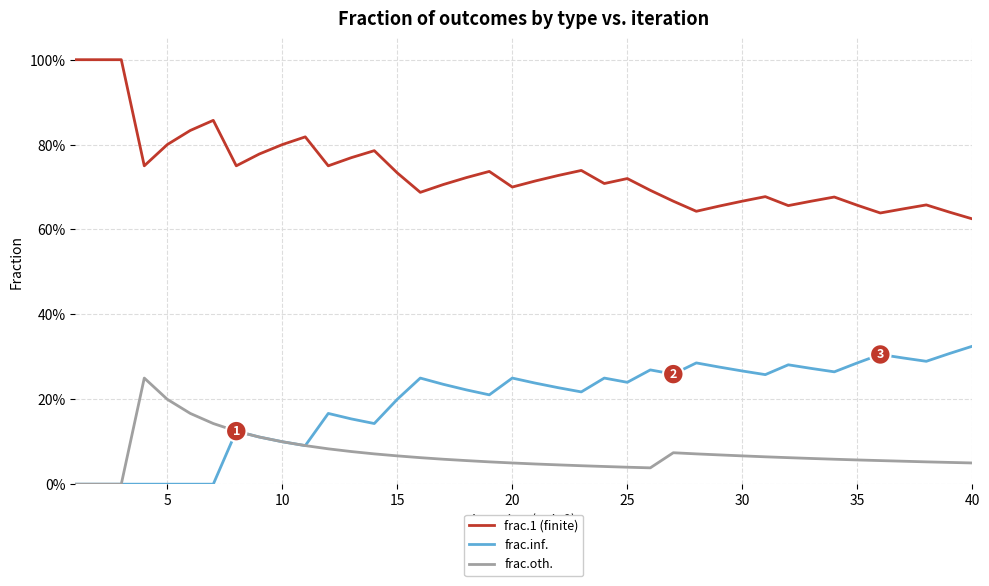

Does the chart display data point markers on the line(s)?

No